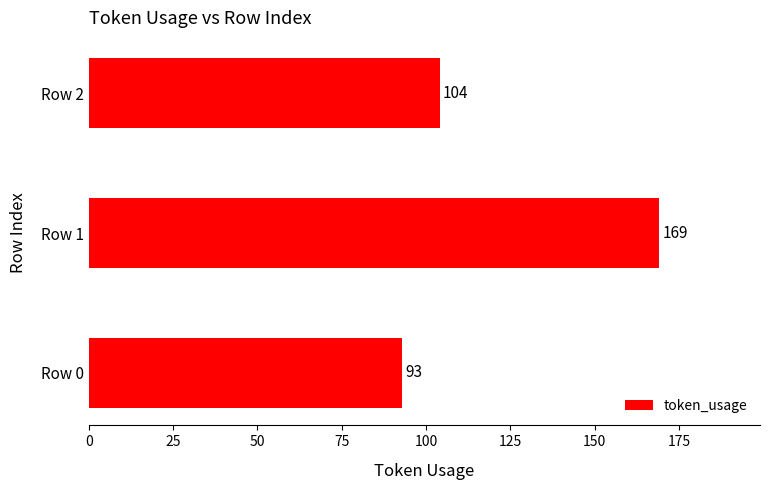

The value at Row 2 is 104. True or false?

True